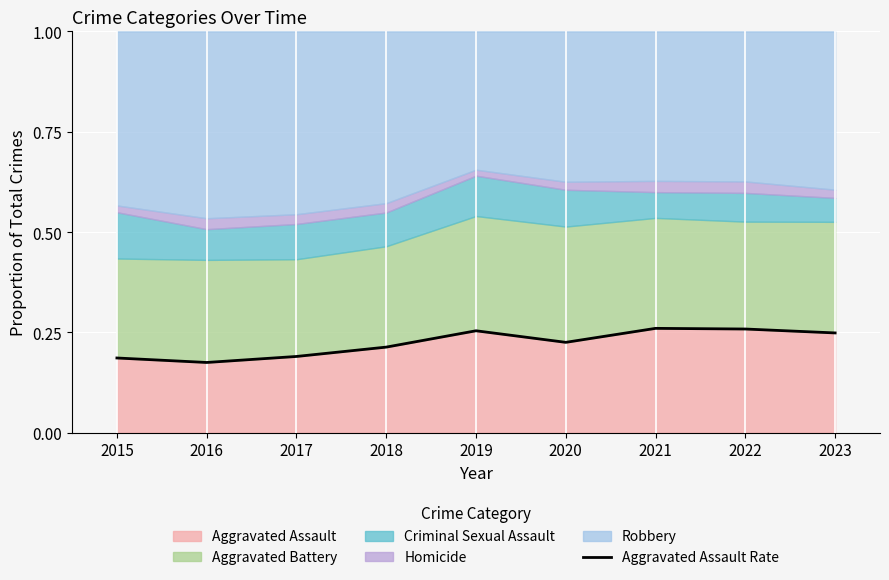

What is the difference between the values at 2016 and 2021?

0.1